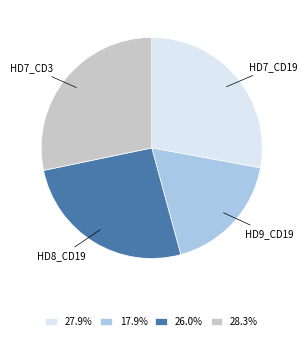

What is the ratio of the value at 26.0% to the value at 27.9%?

0.9